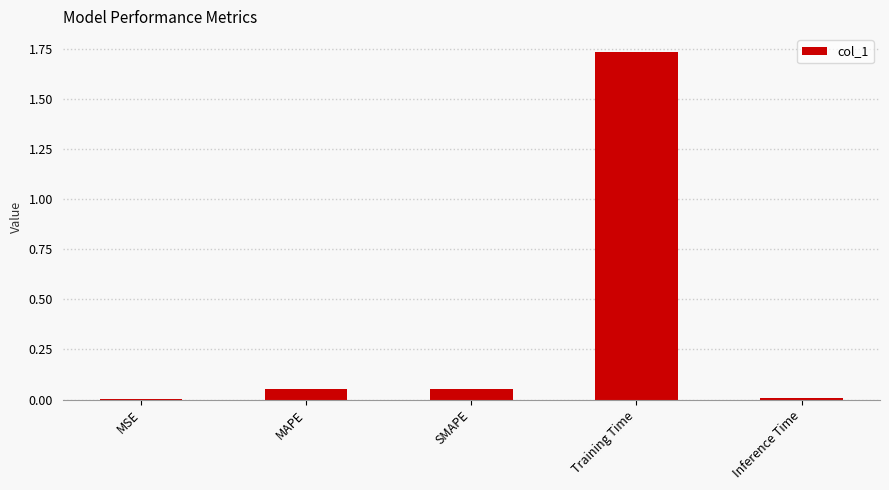

Which category has the highest value across all series?

Training Time